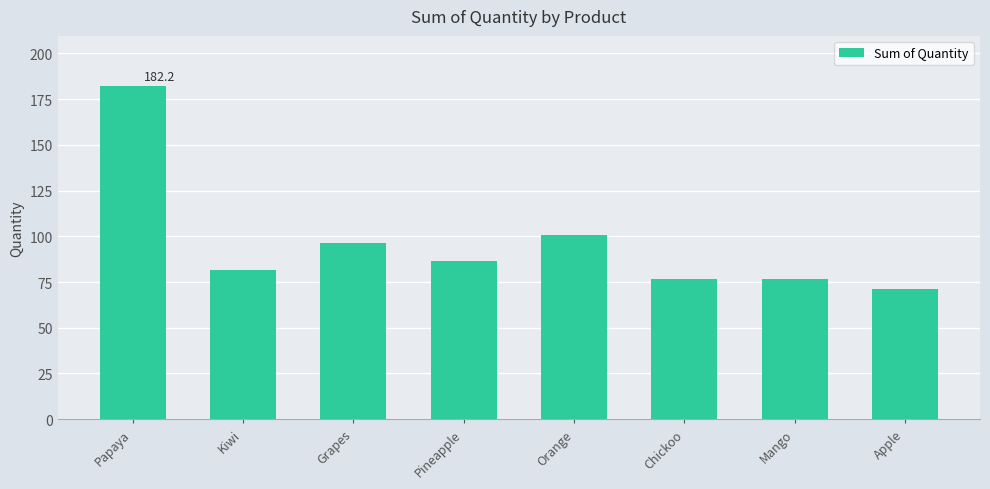

Reading right to left, what are all the values shown in this chart?

Apple=71.0	Mango=76.8	Chickoo=76.8	Orange=100.6	Pineapple=86.4	Grapes=96.4	Kiwi=81.6	Papaya=182.2